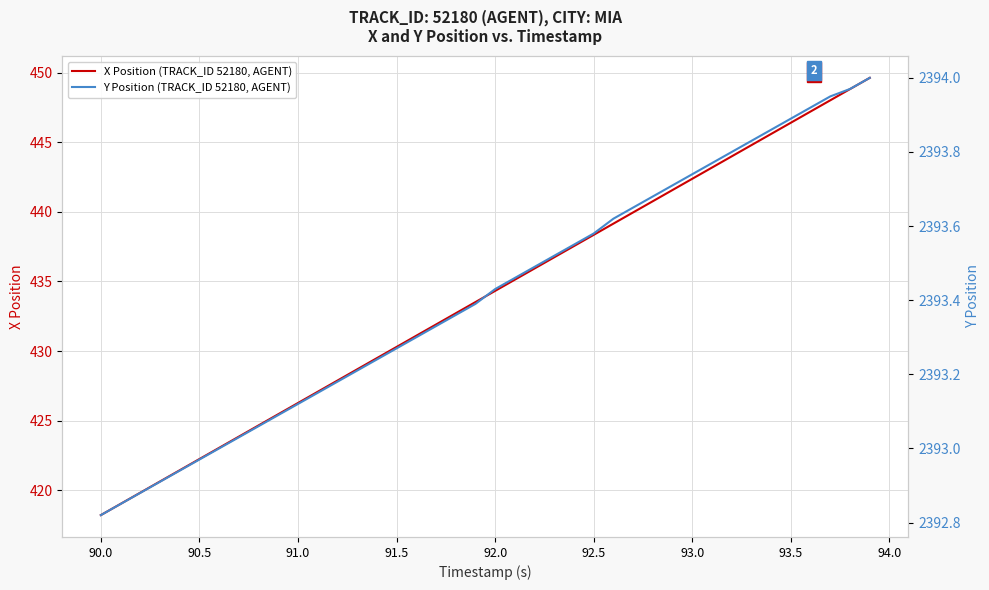

Which series has the largest total across all categories?

Y Position (TRACK_ID 52180, AGENT)